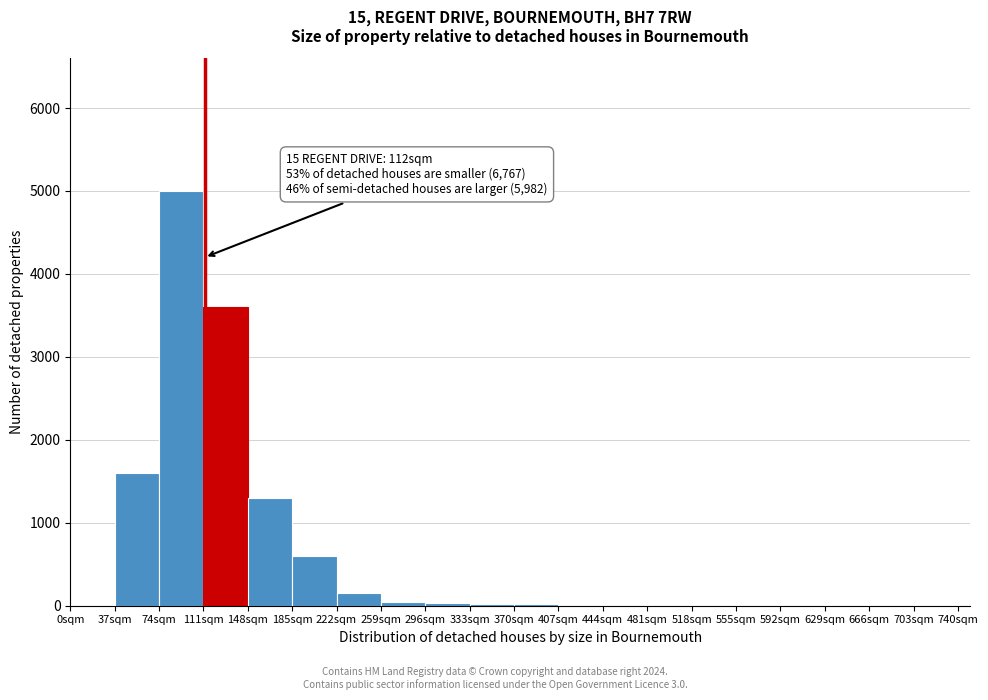

Over which range of the x-axis is the bar tallest?

74 to 111